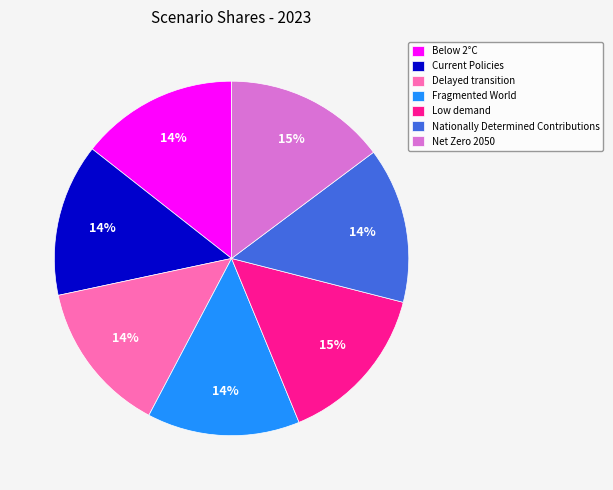

How many segments does this pie chart have?

7